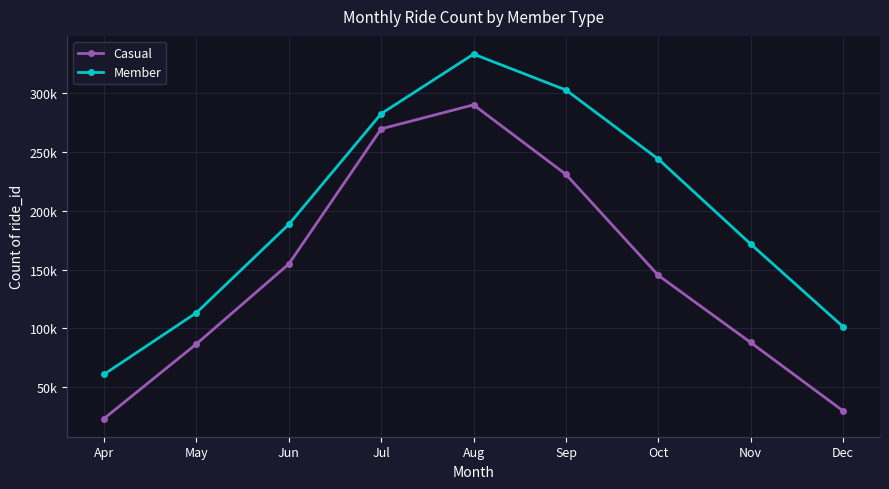

Is the value of Member at Jul greater than the value of Casual at Dec?

Yes